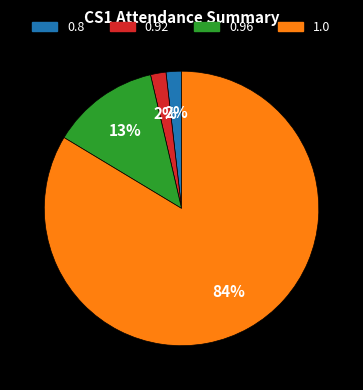

Is 0.8 the majority of the pie?

No